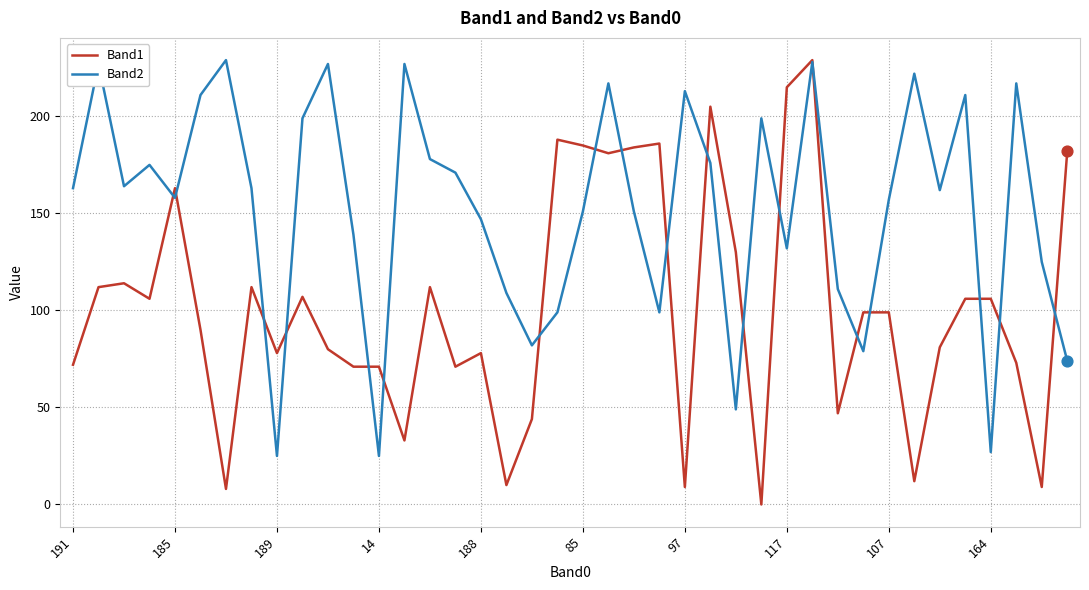

Which series has the largest total across all categories?

Band2